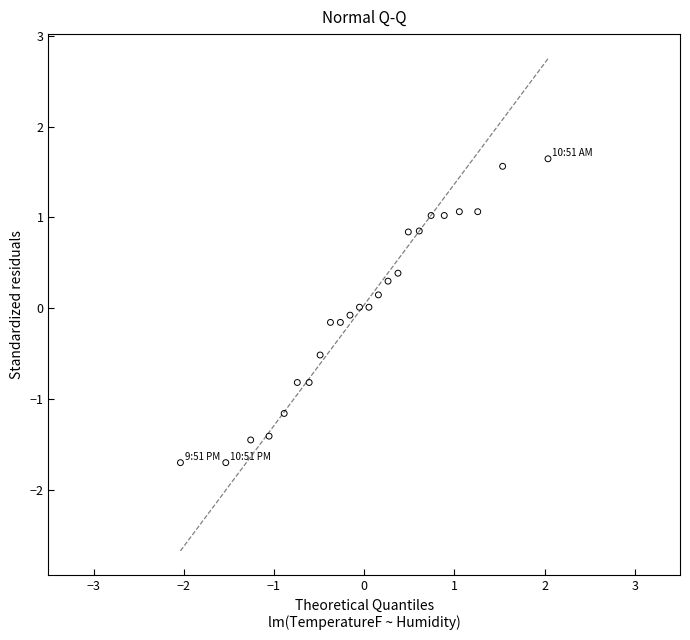

What is the range of X values (max minus min)?

4.1